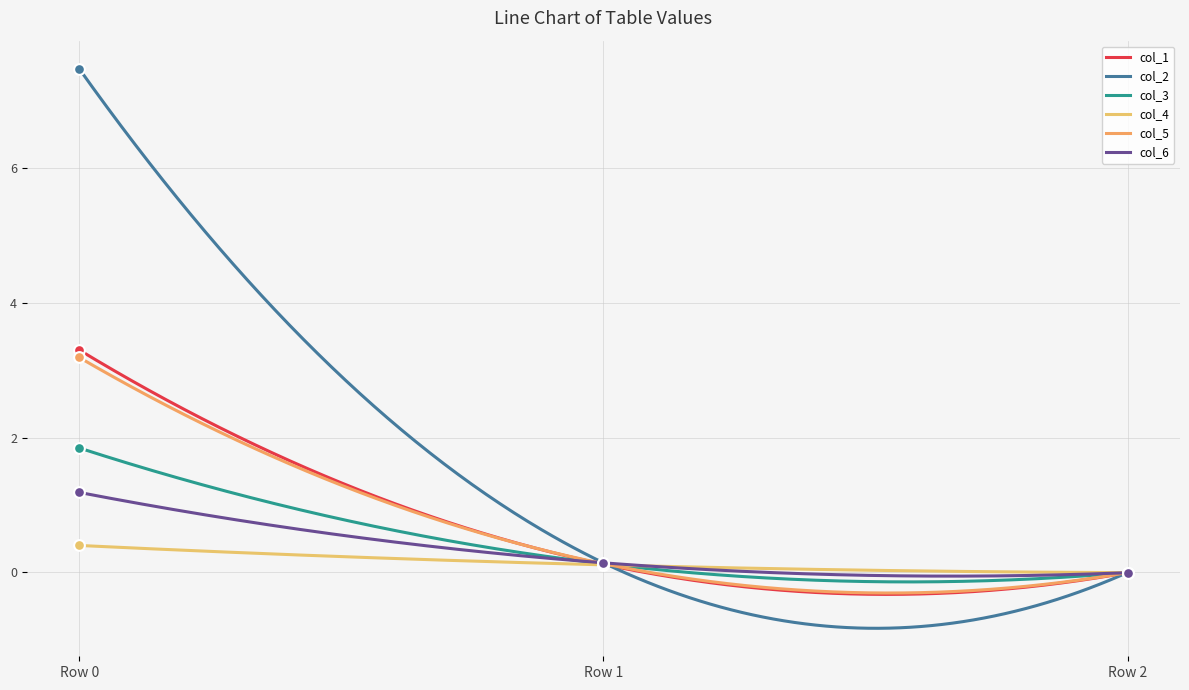

Is the value of col_2 at Row 0 greater than the value of col_1 at Row 1?

Yes